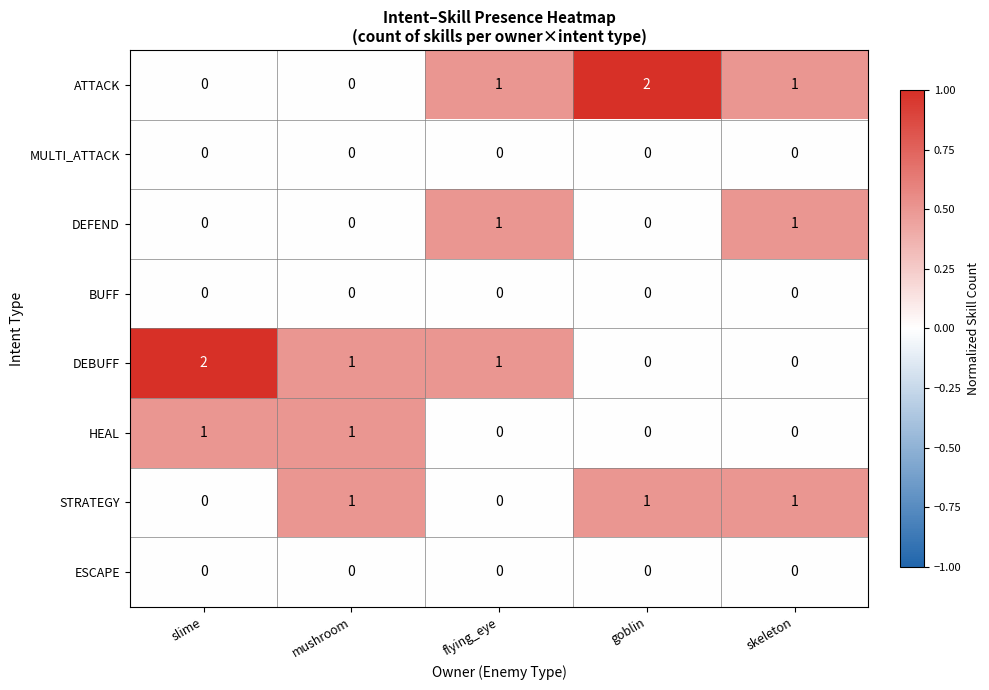

The DEBUFF series shows -1 at skeleton. True or false?

False